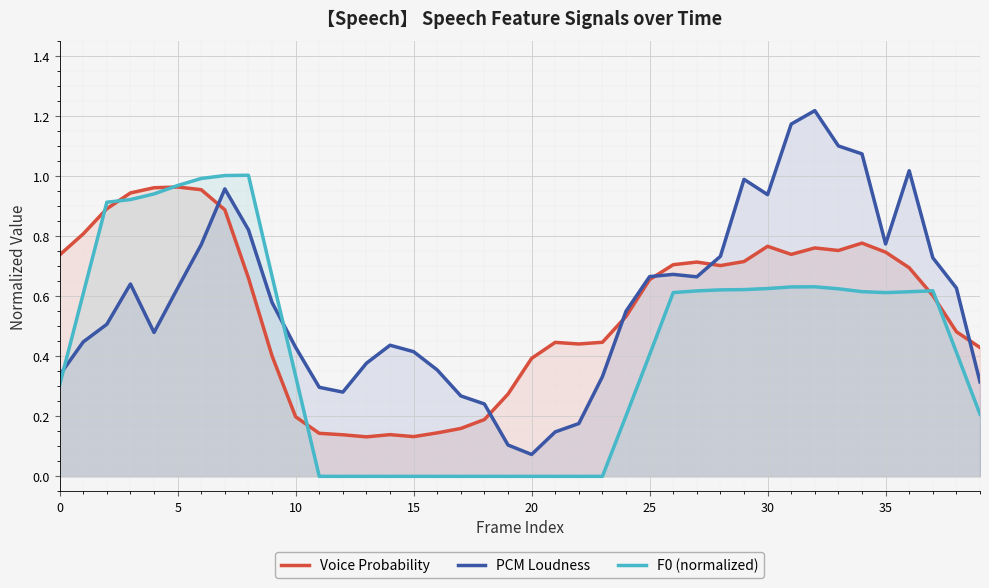

In PCM Loudness, how many points are higher than both neighbors (excluding endpoints)?

7